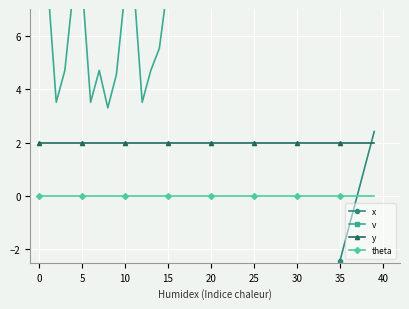

What is the difference between the maximum and second lowest values in the x series?

42.7